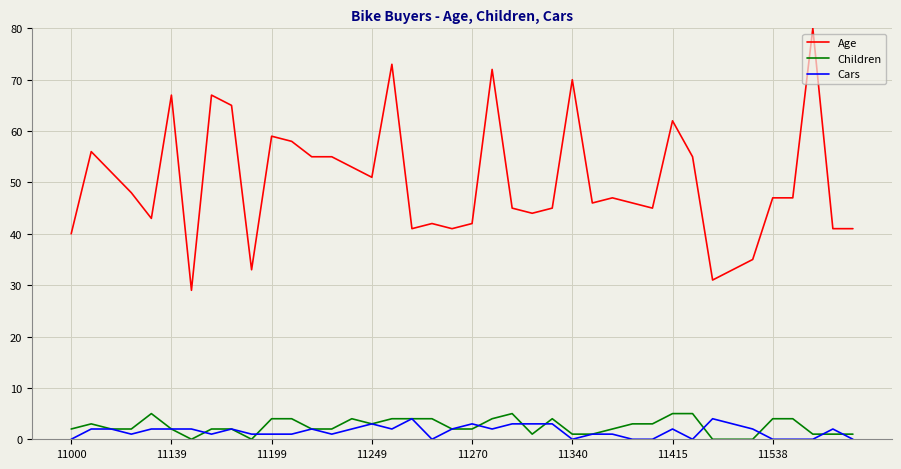

How many distinct data groups are displayed?

3